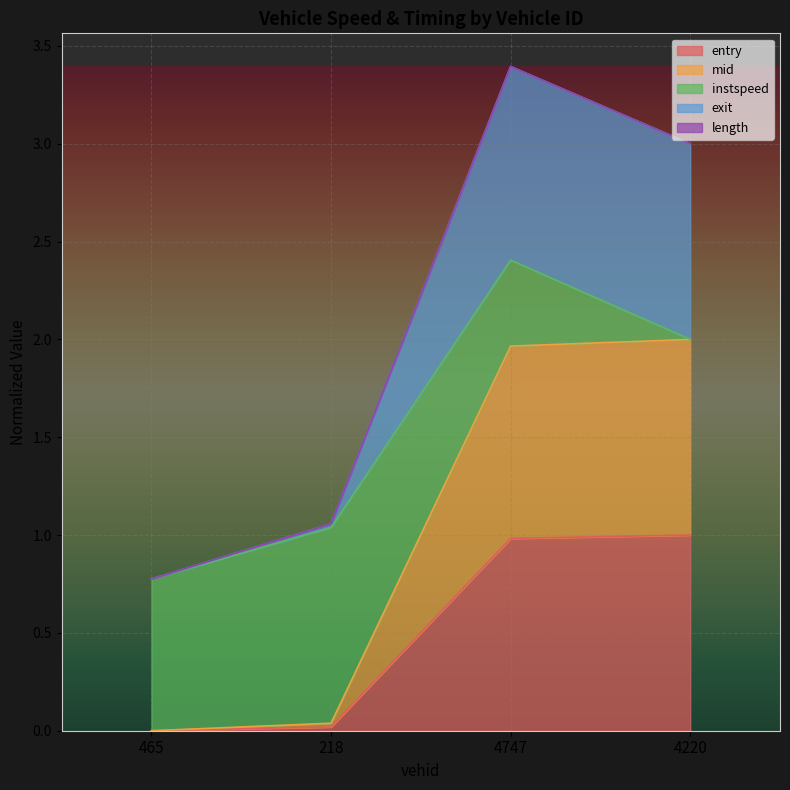

At which label does mid reach its minimum?

465